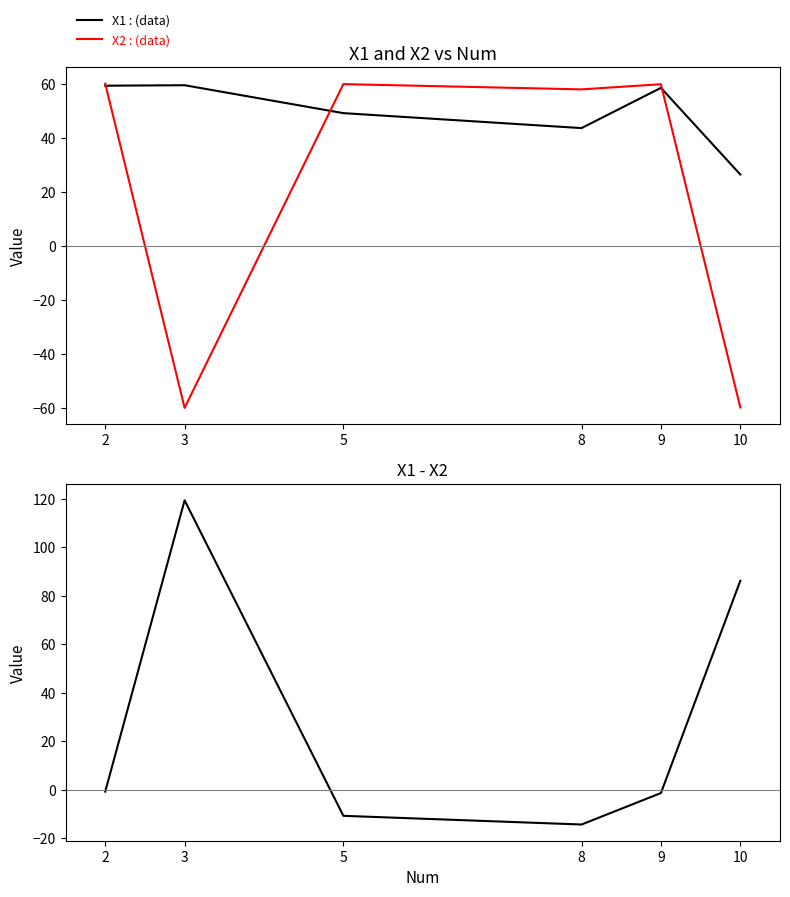

How many categories are shown in the chart?

6